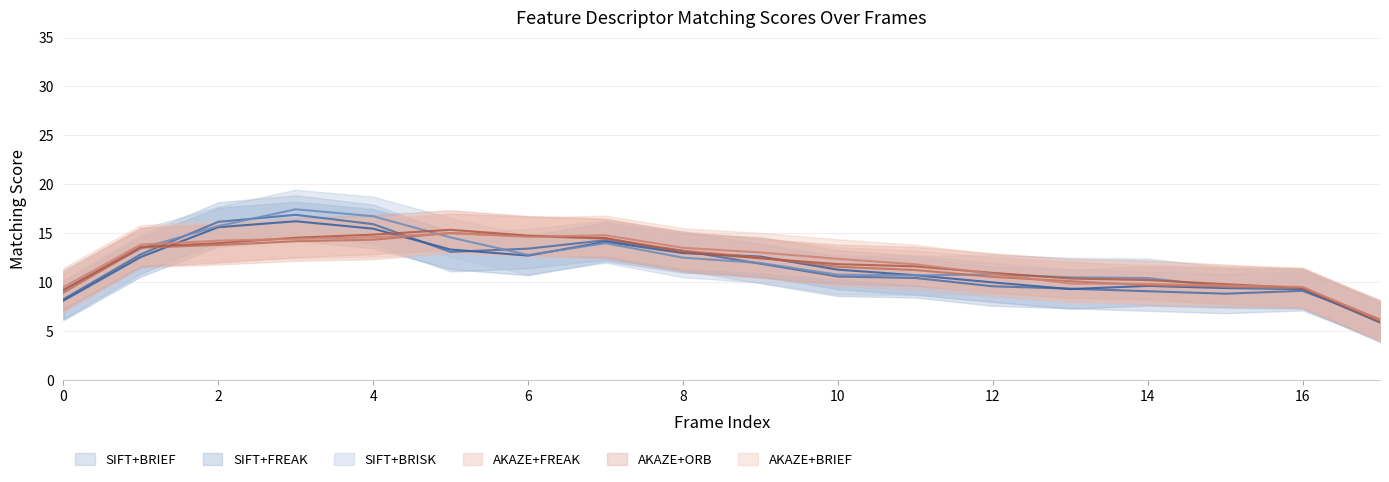

How many data points in SIFT_BRIEF are less than 11?

9